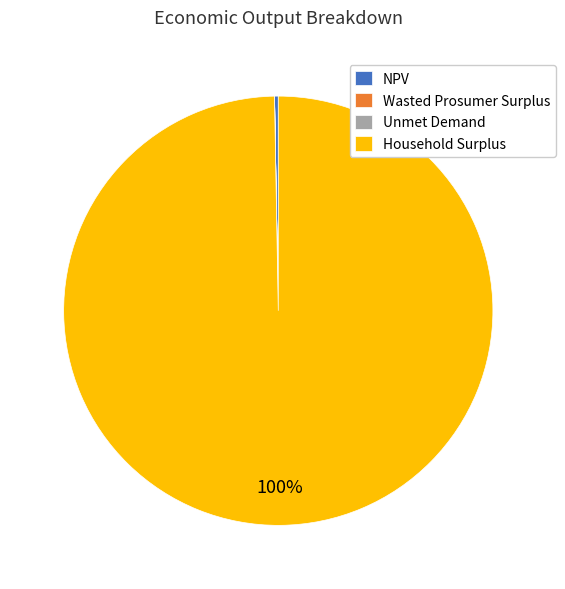

What is the majority slice?

Household Surplus